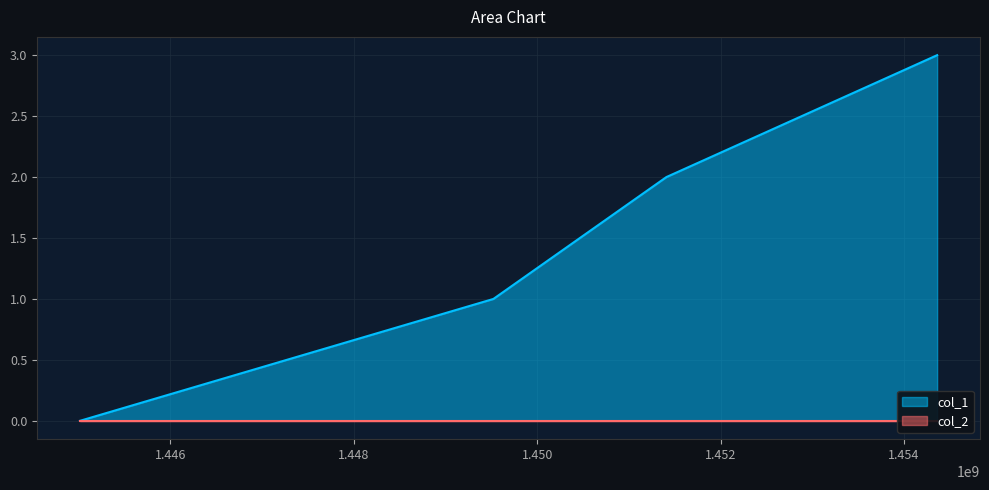

True or false: col_1 has more than 1 interior local peaks.

False